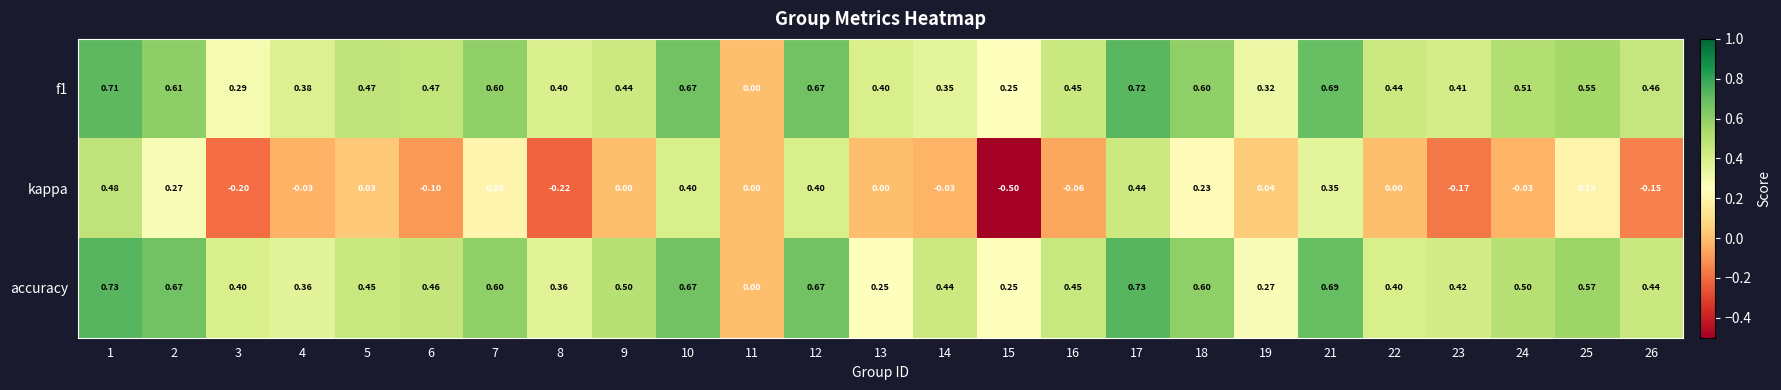

Which series has the largest total across all categories?

accuracy